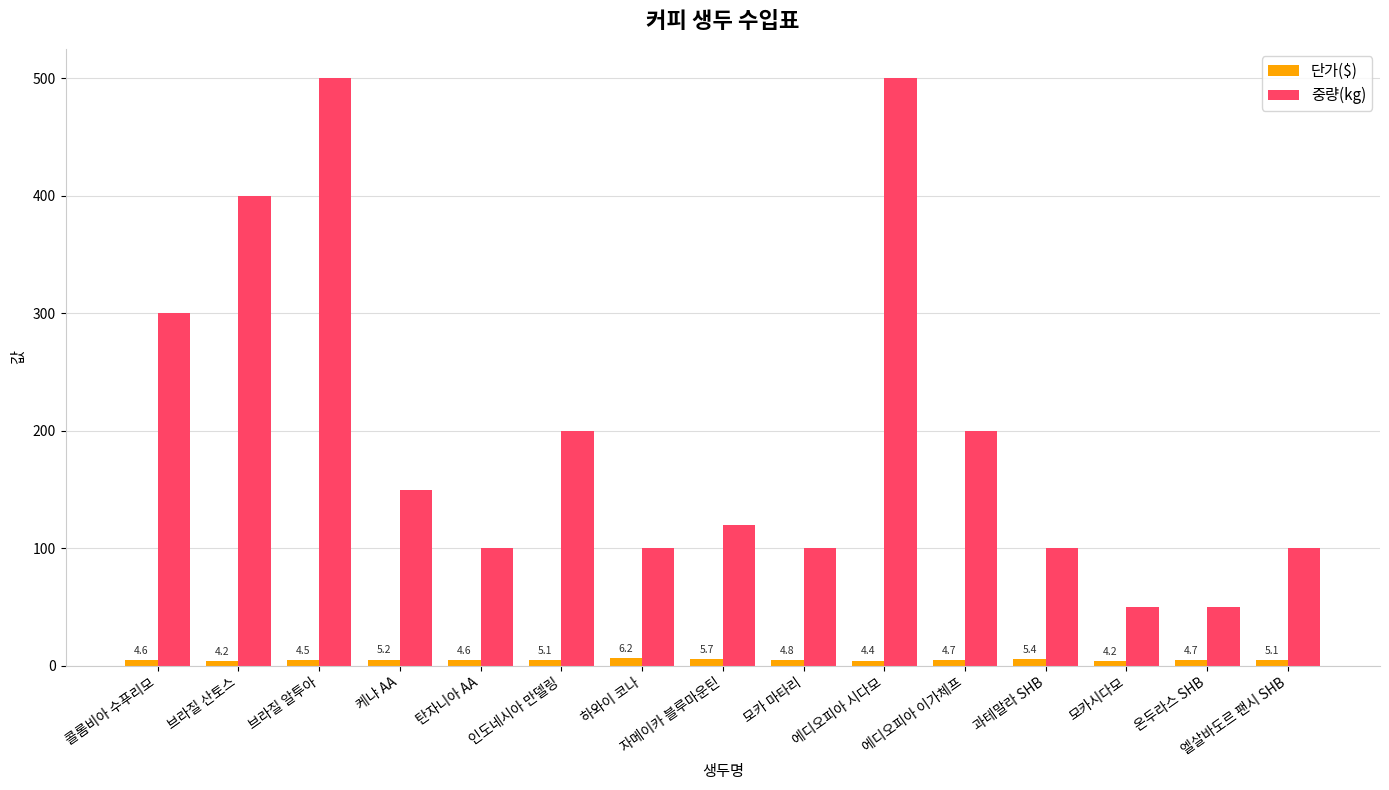

What is the difference between the second highest and second lowest values in the 단가($) series?

1.5